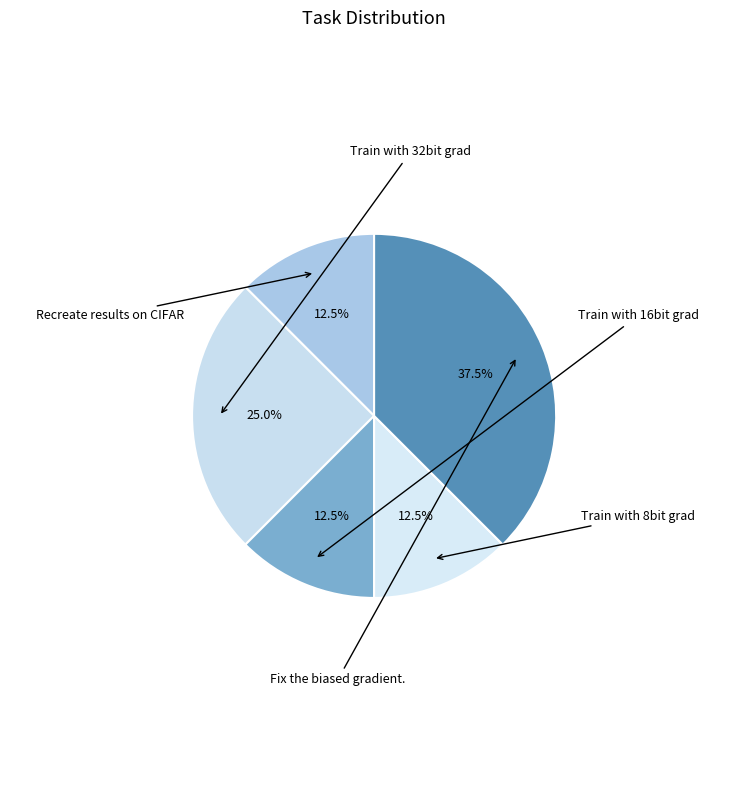

What is the change in value from Train with 32bit grad to Train with 16bit grad?

-1